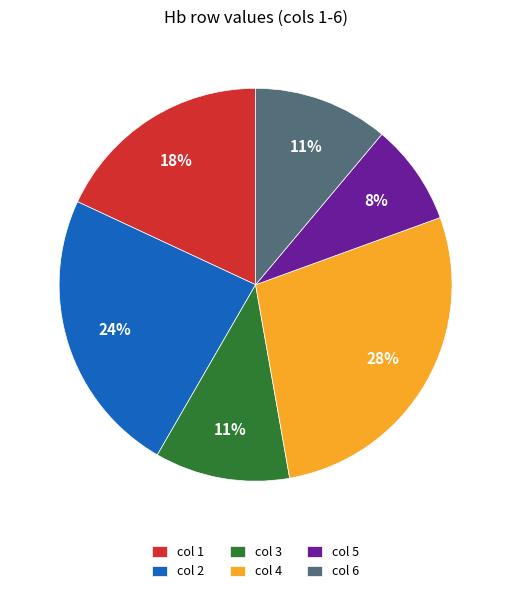

Is it true that col 5 is 8% of the pie?

True